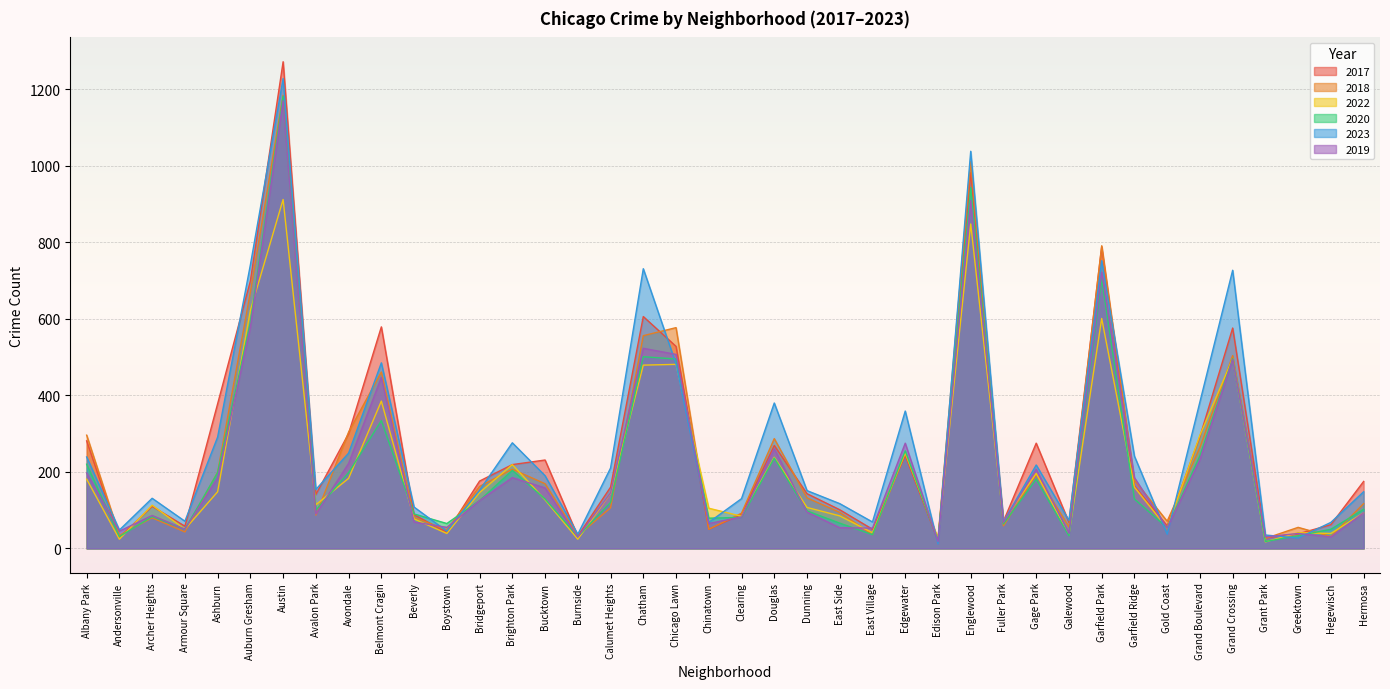

Does the chart display data point markers on the line(s)?

No